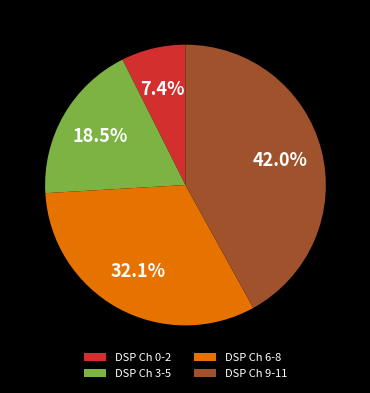

Between DSP Ch 6-8 and DSP Ch 9-11, which is larger?

DSP Ch 9-11